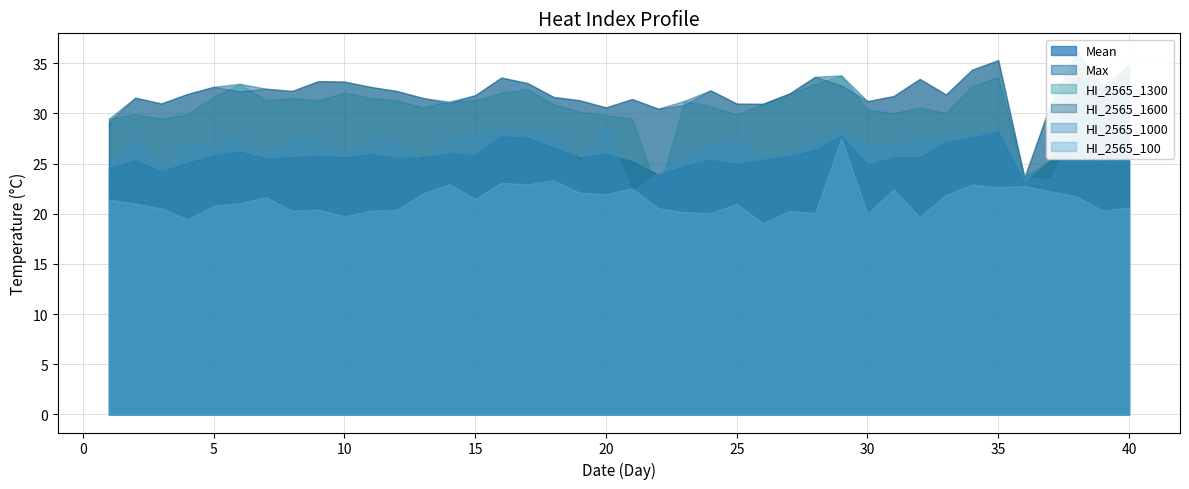

Which series has the largest range (max minus min)?

HI_2565_1300